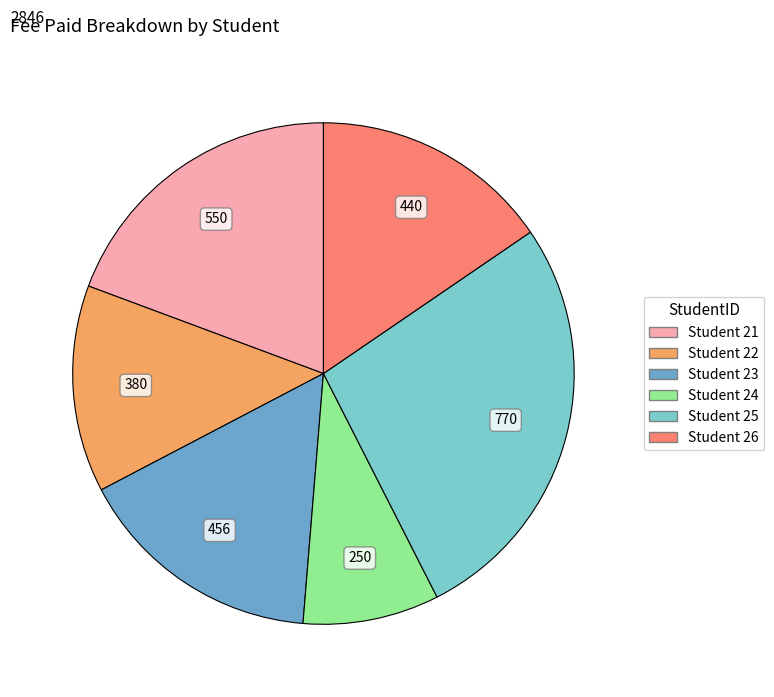

Is there any slice that represents more than half of the pie?

No